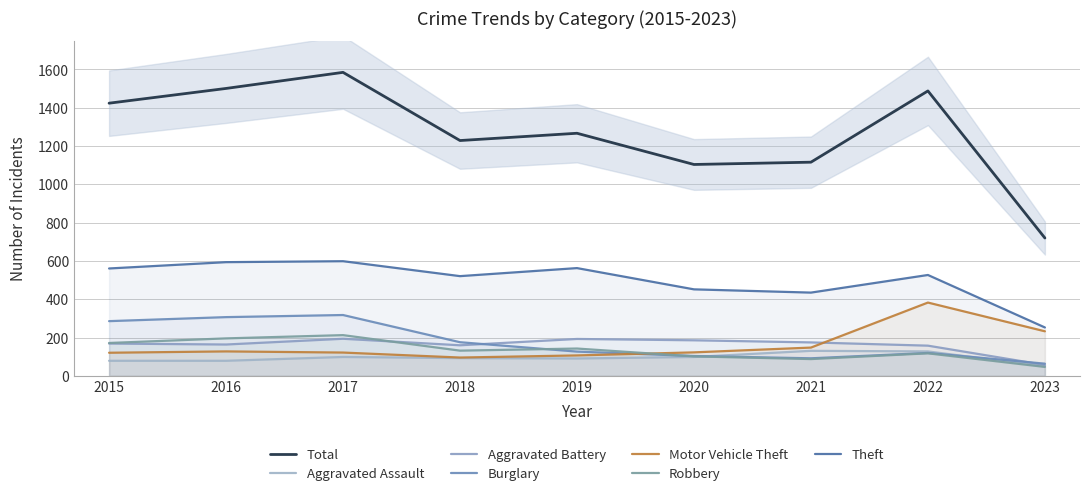

At how many categories does at least one series exceed 553?

4